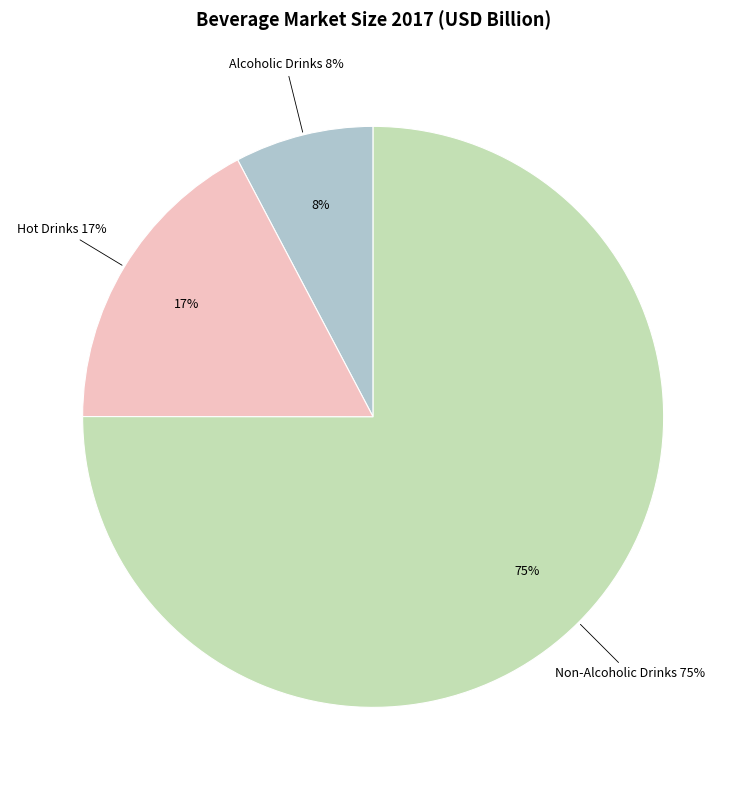

Do Alcoholic Drinks and Non-Alcoholic Drinks together represent more than half of the pie?

Yes